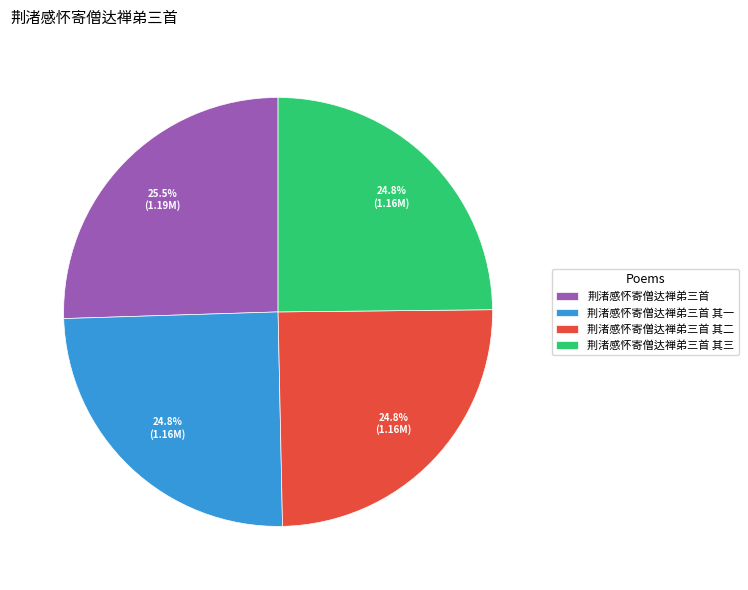

To the nearest percent, what portion does 荆渚感怀寄僧达禅弟三首 其一 represent?

25%